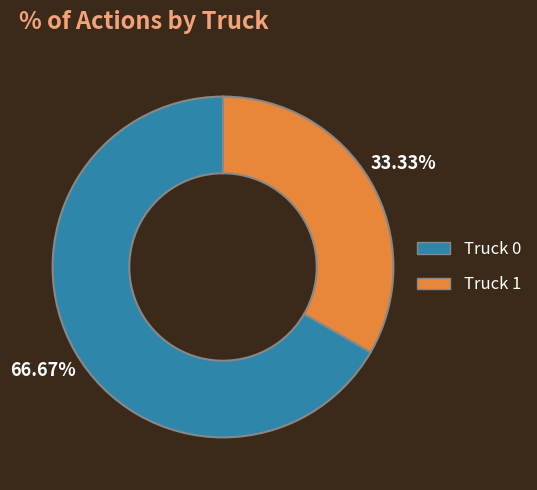

What is the ratio of the value at Truck 0 to the value at Truck 1?

2.0